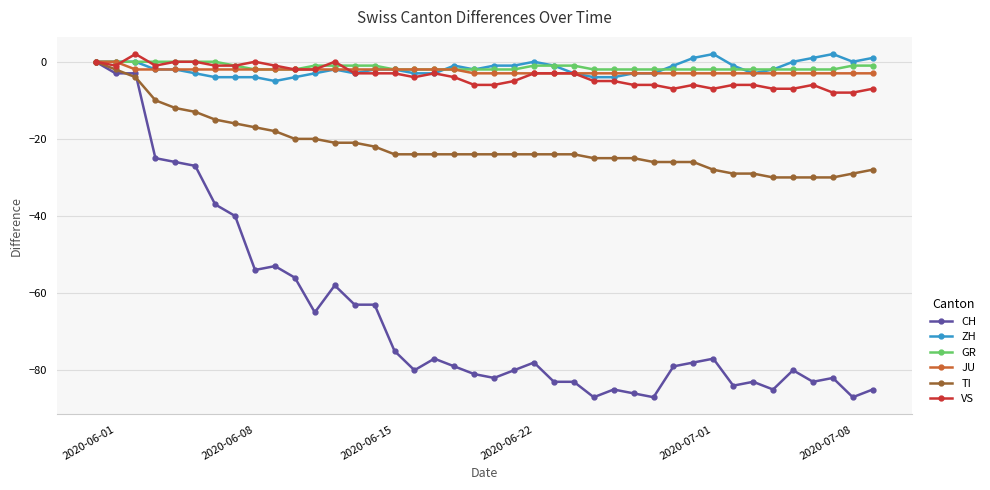

What is the average value of the VS series?

-4